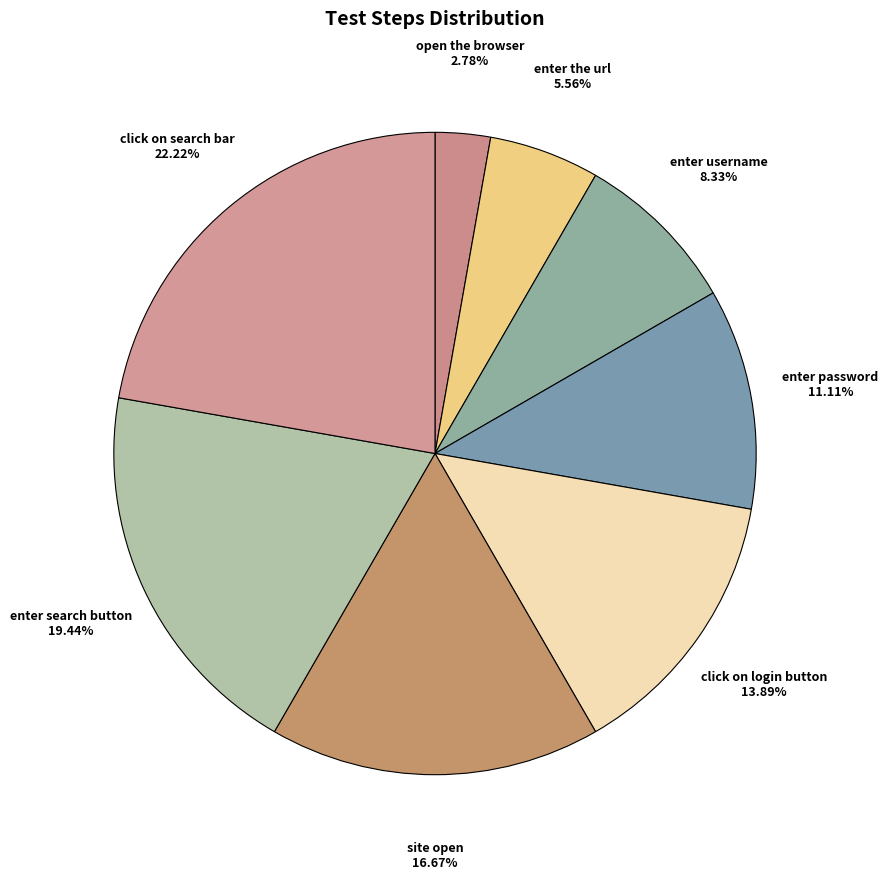

How many segments does this pie chart have?

8